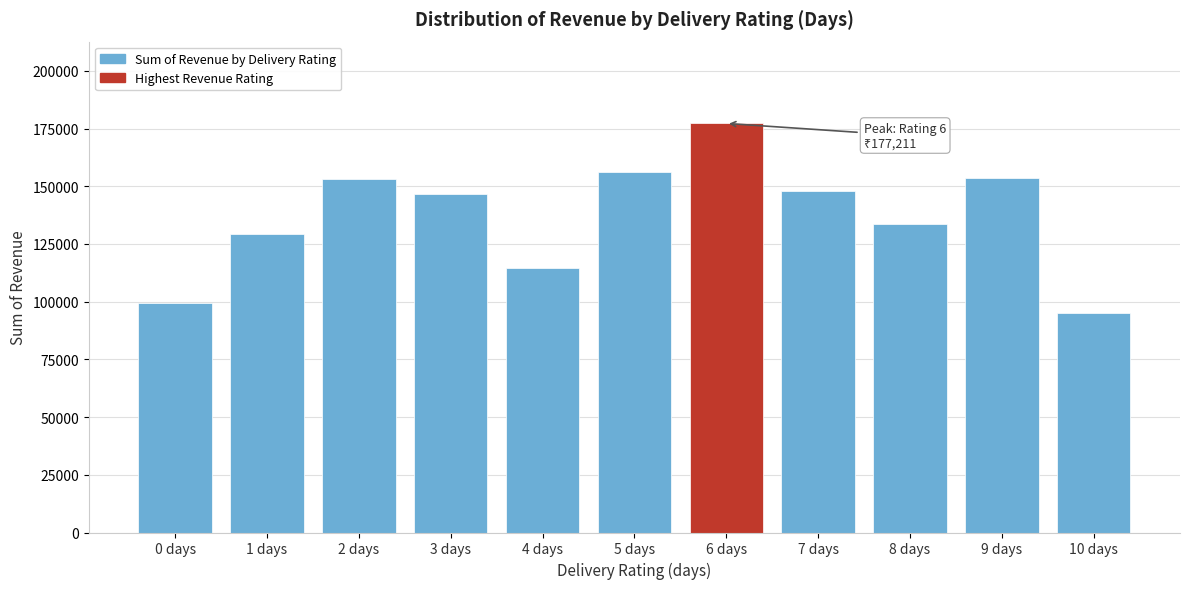

Read the value at 6 days.

177211